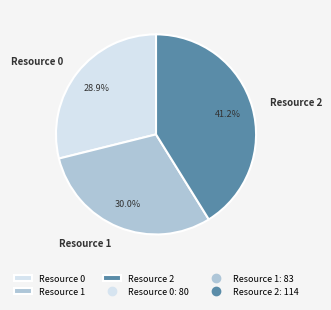

What percentage is NOT represented by Resource 2?

58.8%